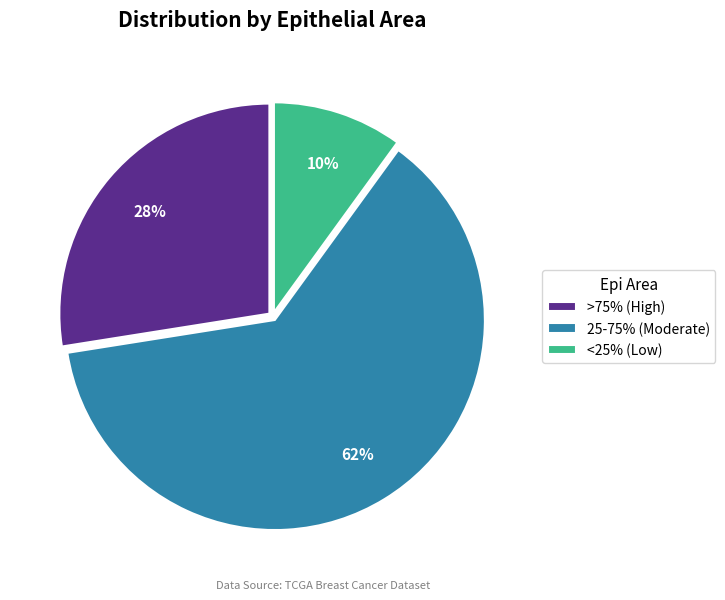

Which category accounts for the majority?

25-75% (Moderate)